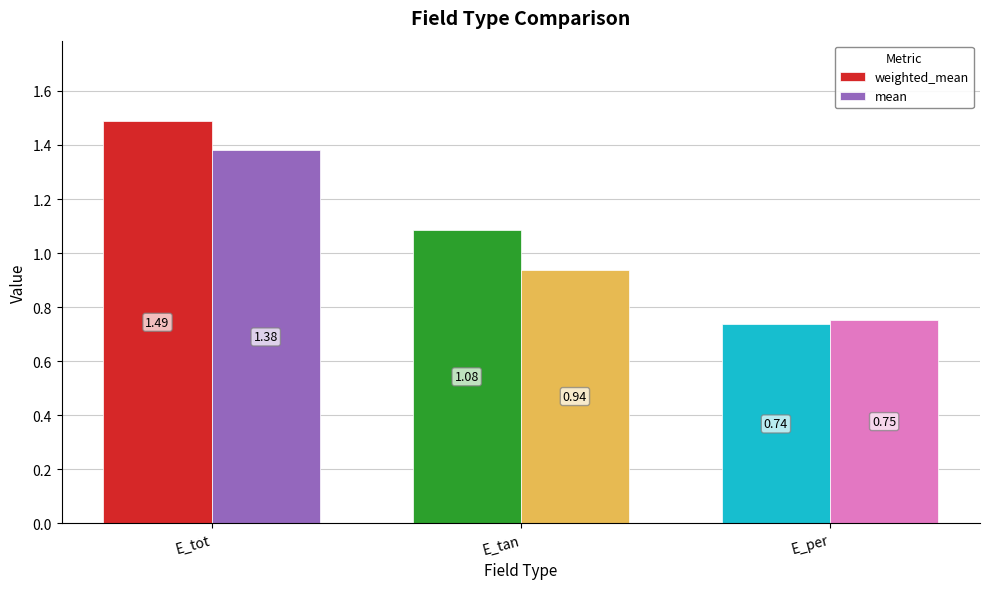

List the series in order of their overall mean, highest first.

weighted_mean, mean